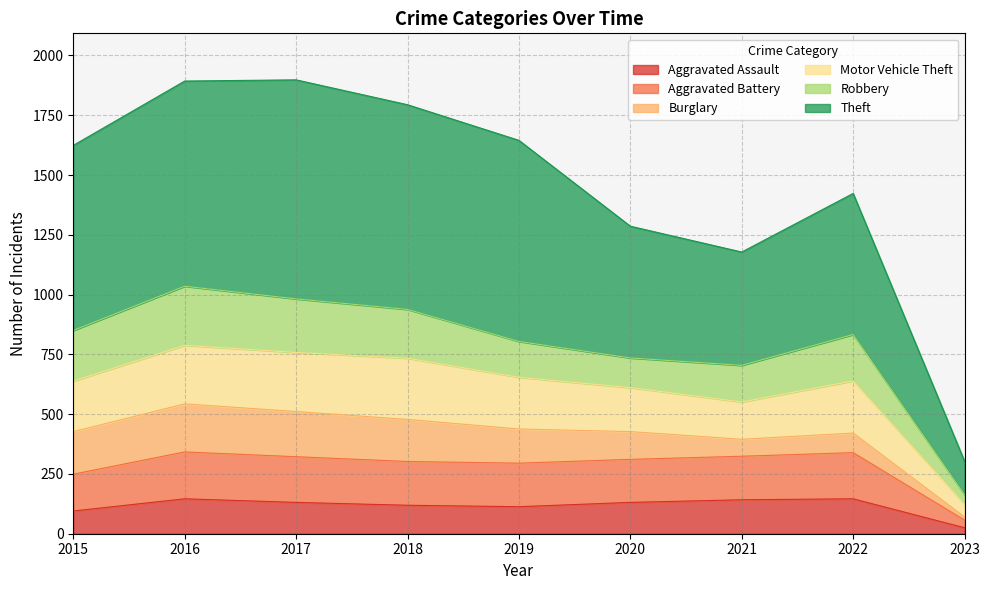

What is the difference between the Aggravated Assault values at 2017 and 2023?

106